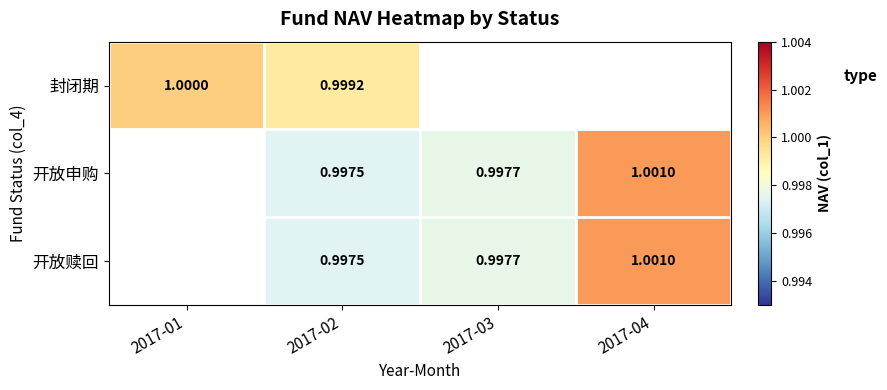

Between 2017-03 and 2017-04, which series saw the biggest shift?

开放申购